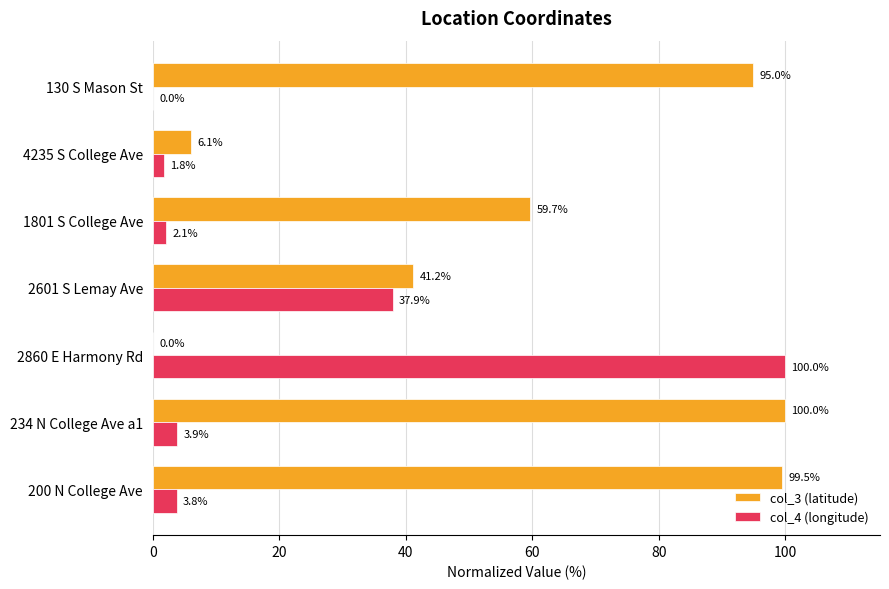

The col_4 (longitude) series shows 1.8 at 4235 S College Ave. True or false?

True